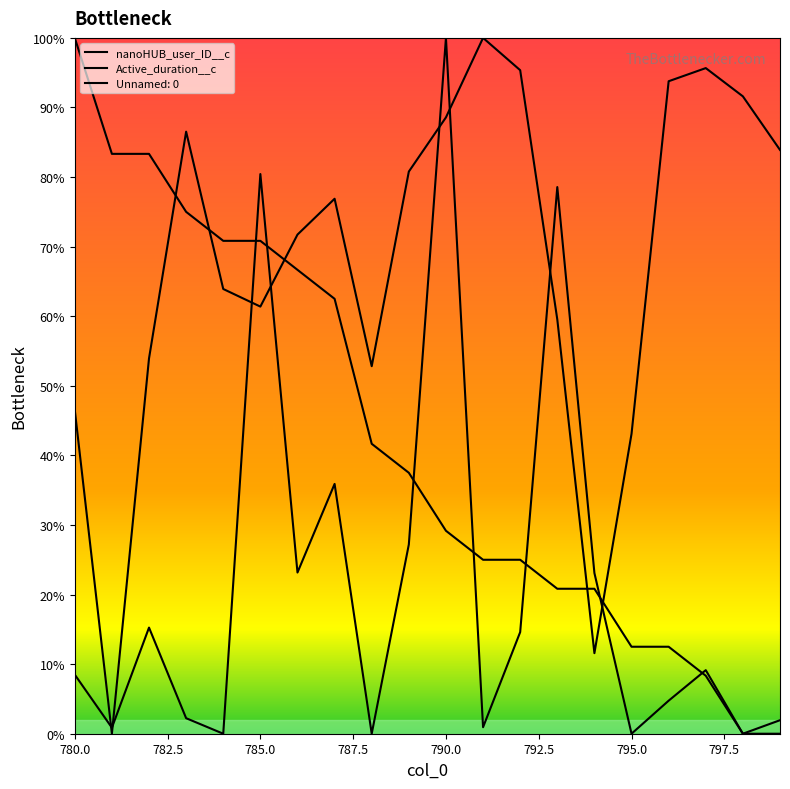

At which category is the sum across all series the highest?

790